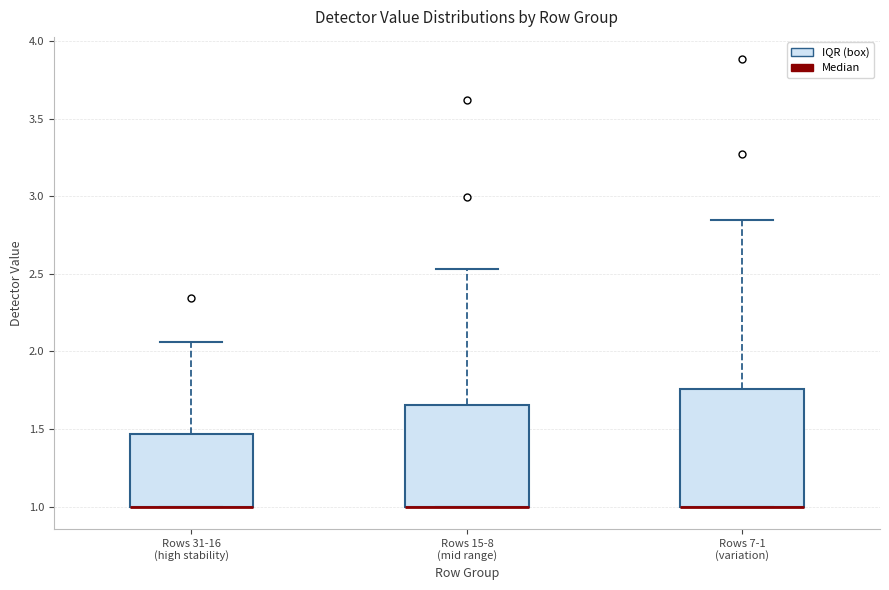

Where is the lower edge of the box for Rows 31-16 (high stability) on the y-axis? The values are not printed on the chart, so give them approximately, as read against the axis.

1.00